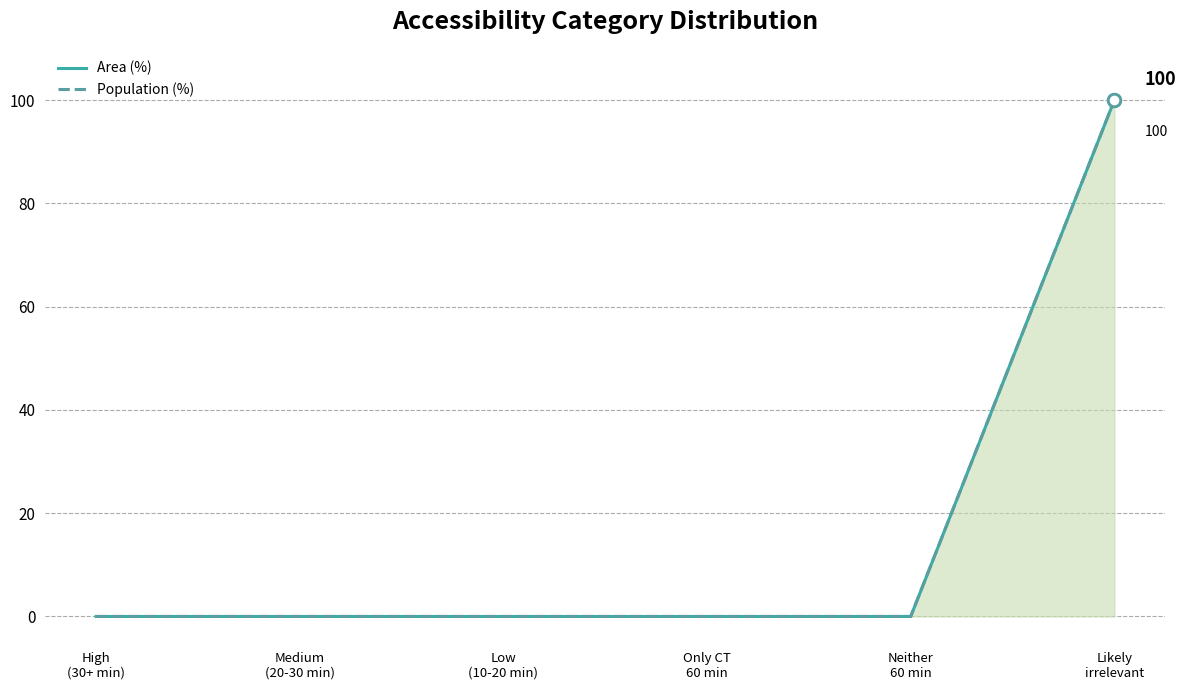

What is the value of the Population (%) point at the 6th from the left?

100